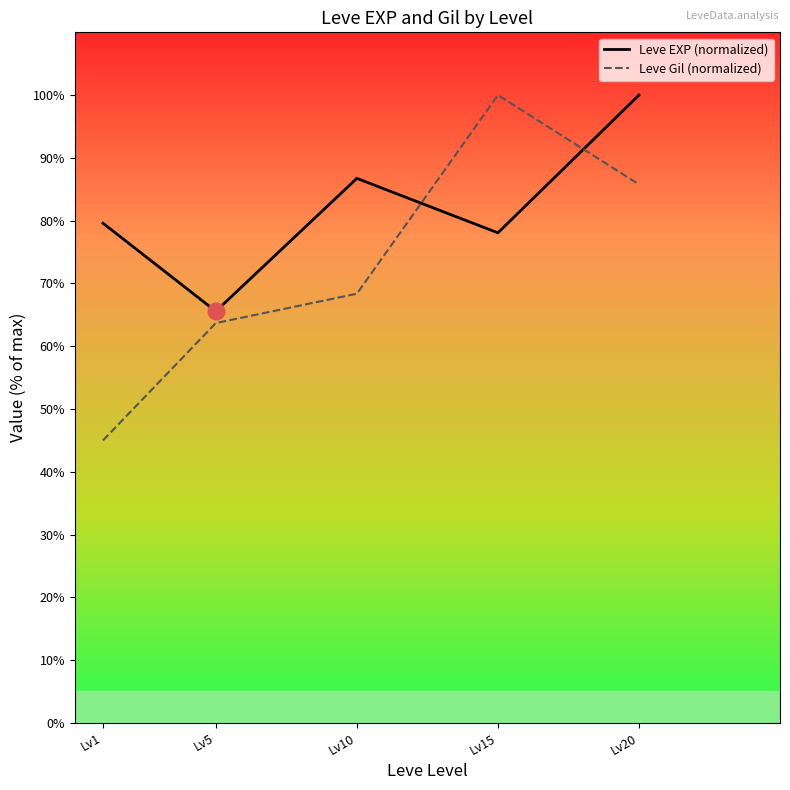

True or false: Leve EXP (normalized) and Leve Gil (normalized) intersect in this chart.

True